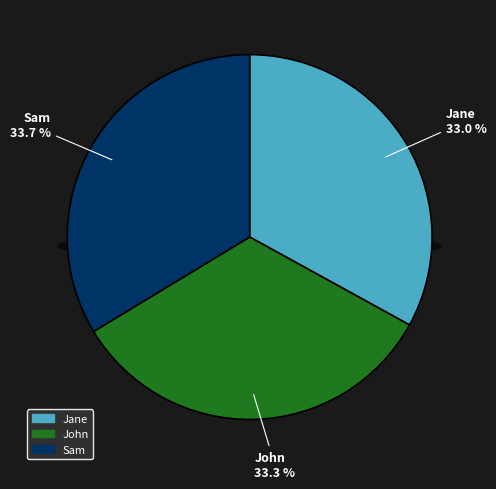

What is the ratio of the value at Sam to the value at Jane?

1.0